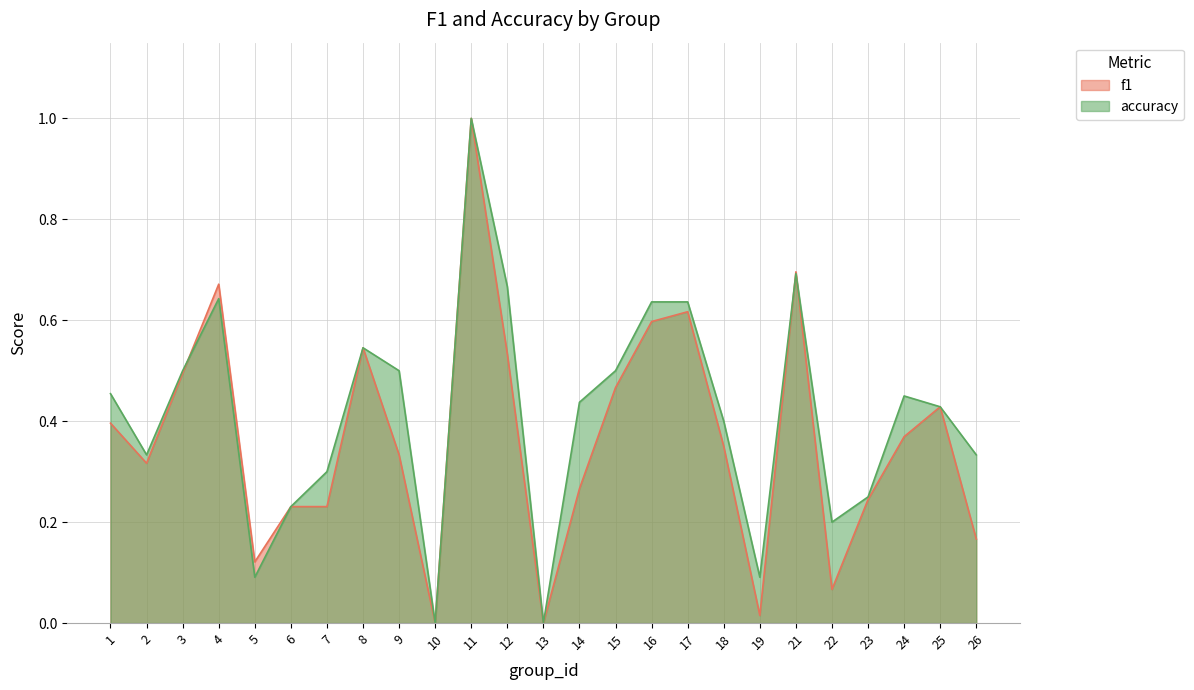

Which has a higher value, 1 or 24?

1